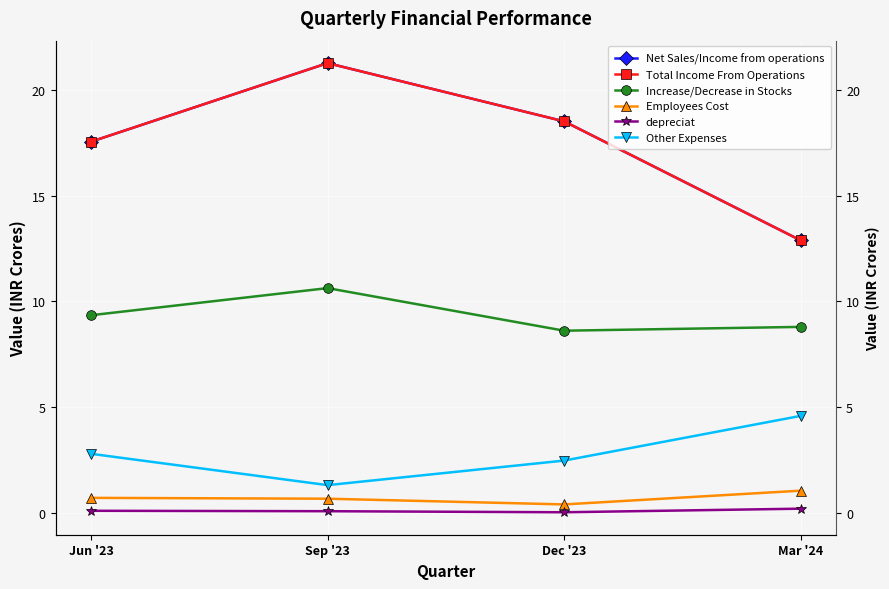

What is the average value of the Other Expenses series?

2.8